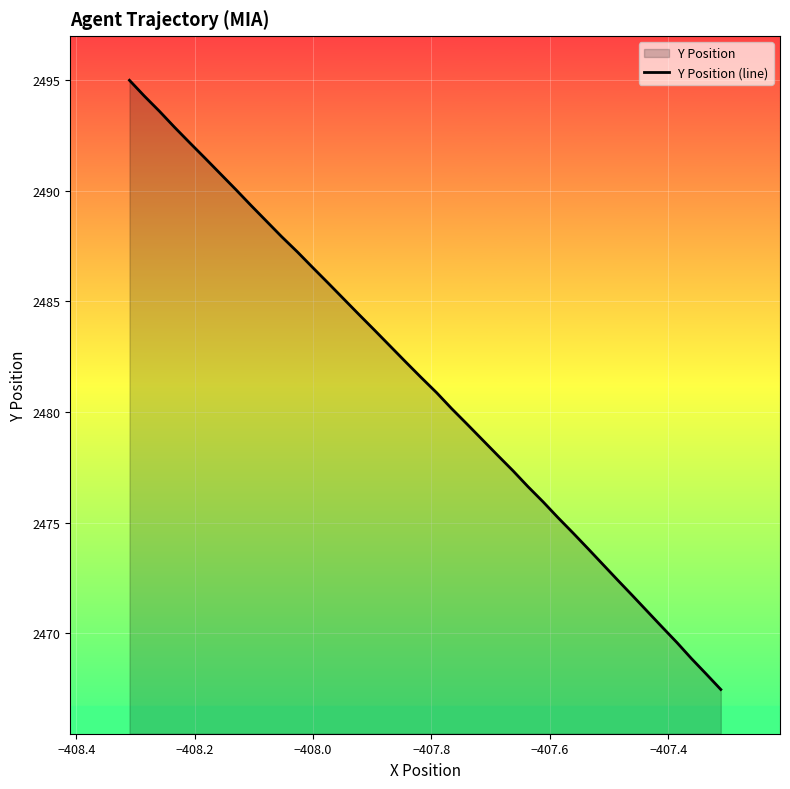

Reading left to right, what are all the values shown in this chart?

2495.0	2494.3	2493.6	2492.9	2492.2	2491.5	2490.8	2490.1	2489.3	2488.6	2487.9	2487.2	2486.5	2485.8	2485.1	2484.4	2483.7	2483.0	2482.3	2481.6	2480.9	2480.2	2479.5	2478.8	2478.0	2477.3	2476.6	2475.9	2475.2	2474.5	2473.8	2473.1	2472.4	2471.7	2471.0	2470.3	2469.6	2468.9	2468.2	2467.4